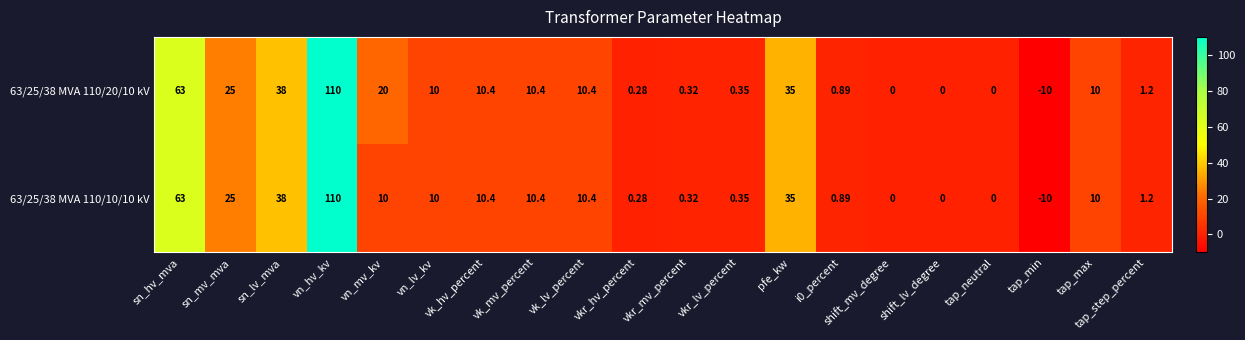

Is the value of 63/25/38 MVA 110/10/10 kV at vkr_lv_percent greater than the value of 63/25/38 MVA 110/20/10 kV at i0_percent?

No